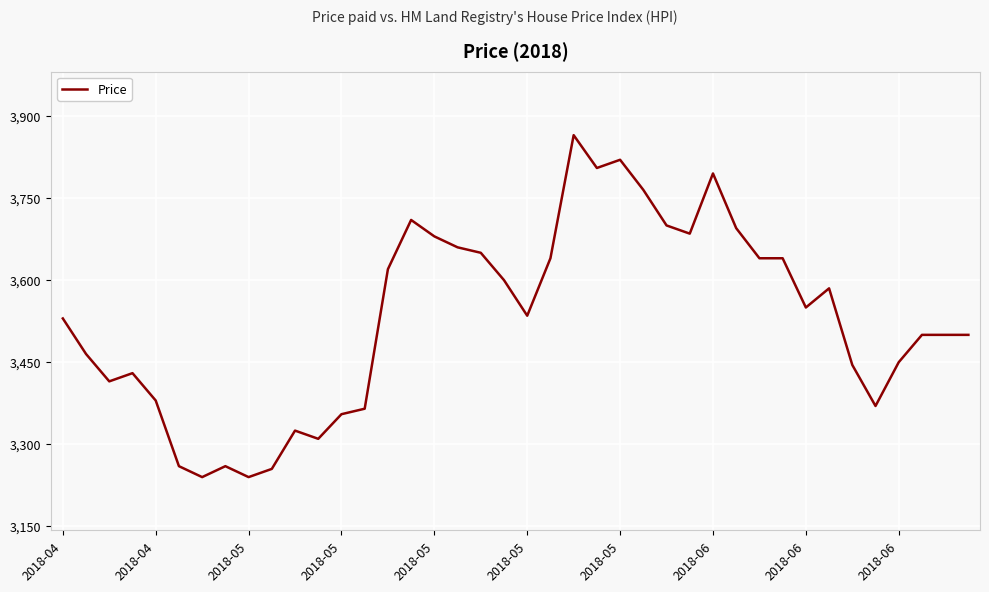

What is the smallest value displayed?

3240